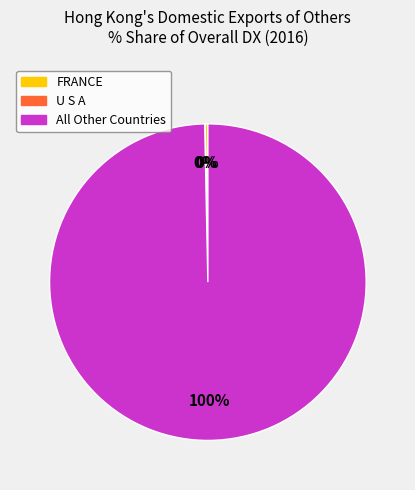

To the nearest percent, what is the difference between the largest and smallest slice percentages?

100%